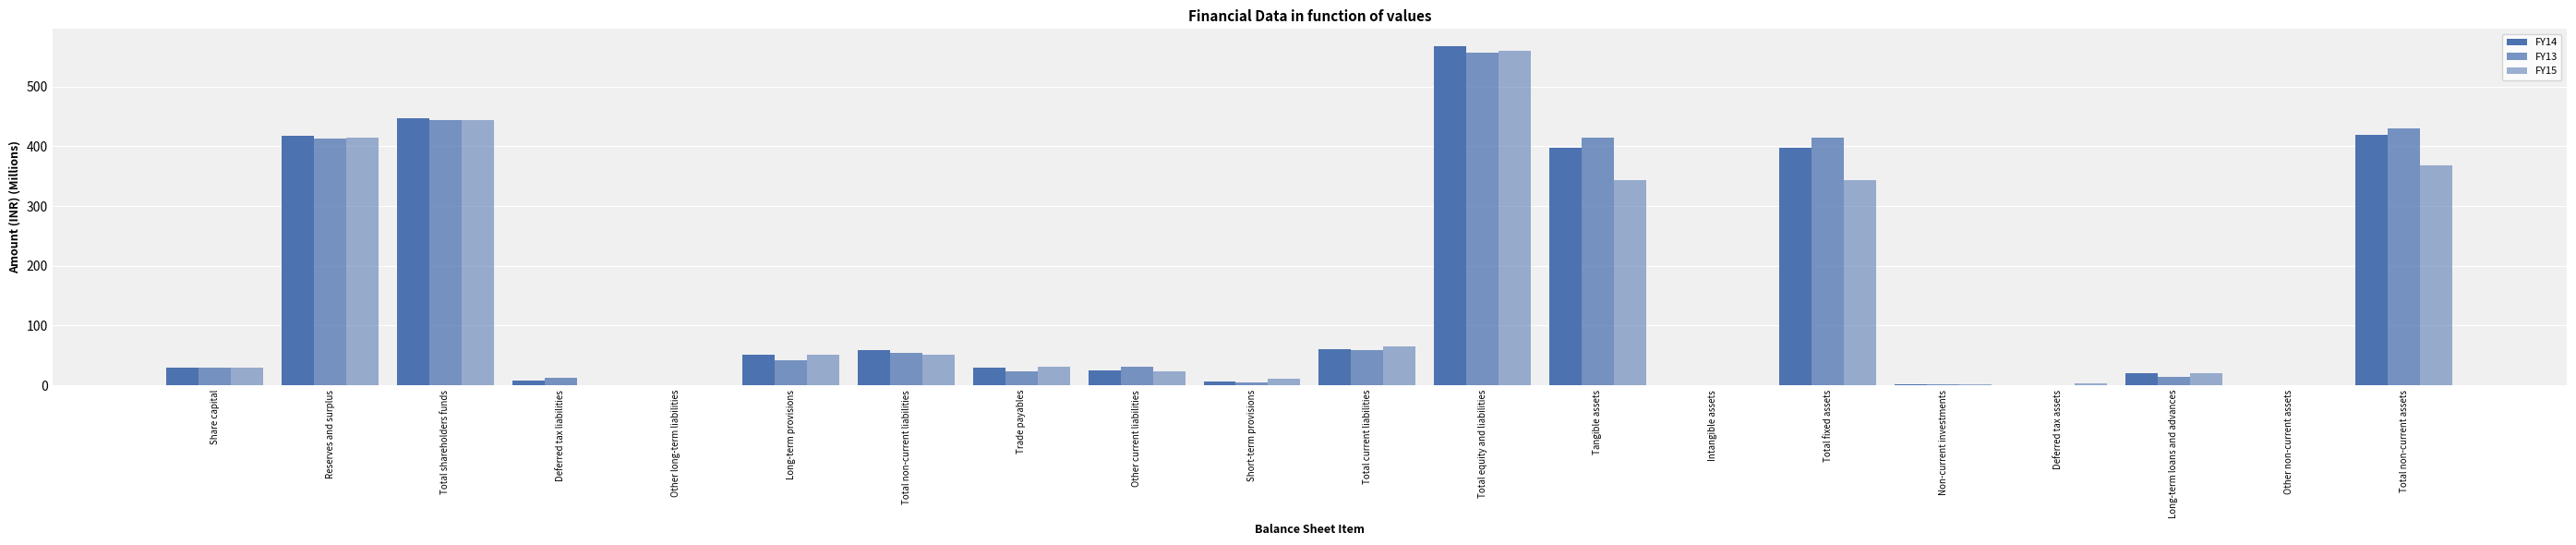

Reading left to right, extract all data points from this chart.

FY14: 30.0	417.6	447.6	8.5	0.0	50.7	59.2	29.6	25.4	6.2	61.2	567.9	397.8	0.0	397.8	1.6	0.0	20.3	0.0	419.6
FY13: 30.0	413.2	443.2	12.4	0.0	42.1	54.6	23.6	30.4	5.3	59.3	557.0	414.4	0.0	414.4	1.6	0.0	14.0	0.0	430.0
FY15: 30.0	413.6	443.6	0.0	0.0	51.8	51.8	30.4	23.3	10.8	64.4	559.9	343.9	0.0	343.9	1.6	3.1	20.2	0.0	368.8